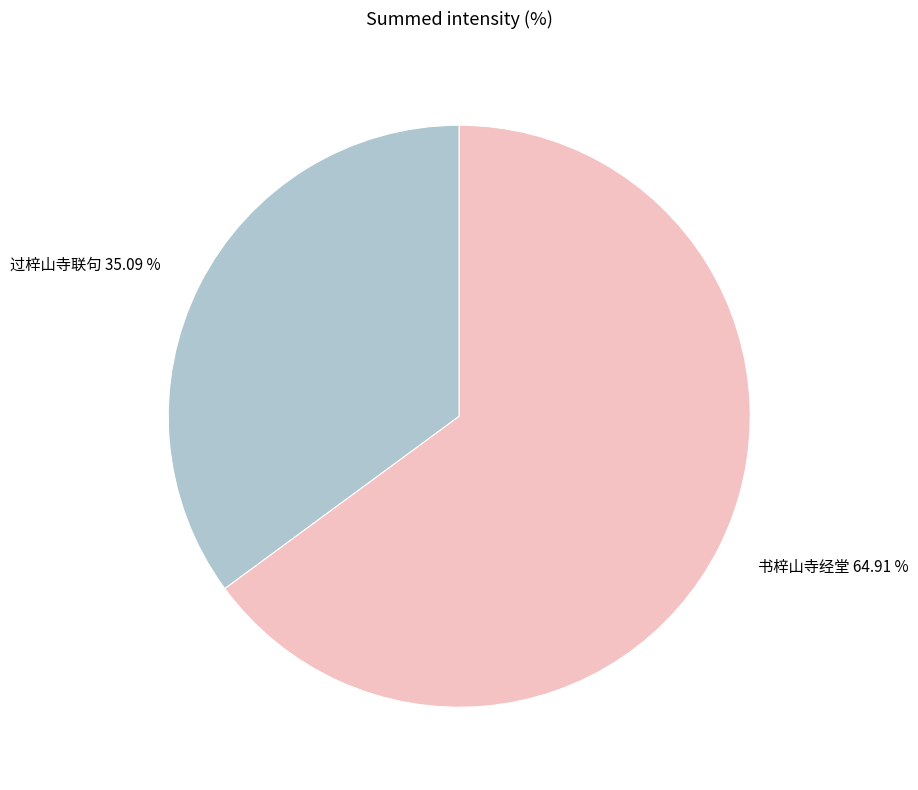

To the nearest percent, what portion does 过梓山寺联句 represent?

35%